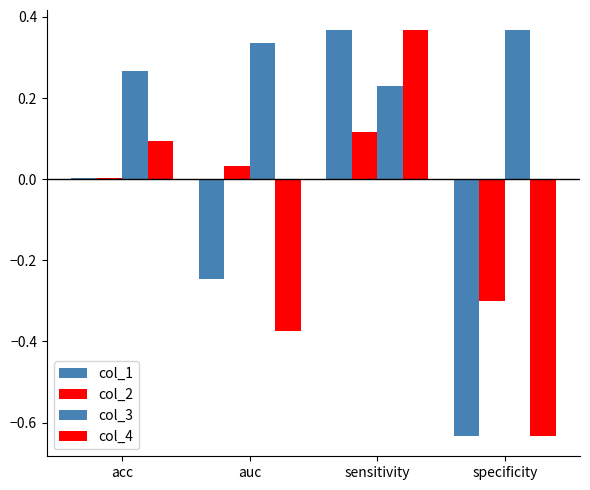

Count the number of data series in this chart.

4